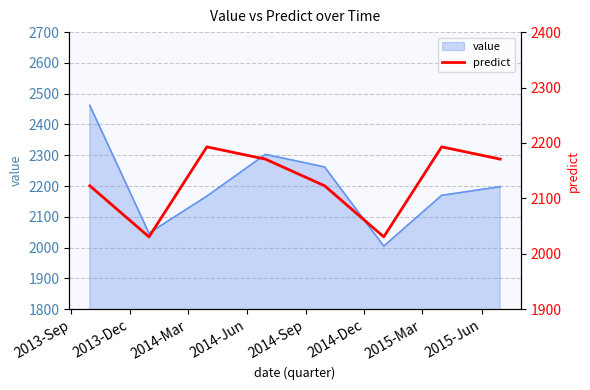

What is the maximum value for value?

2462.1